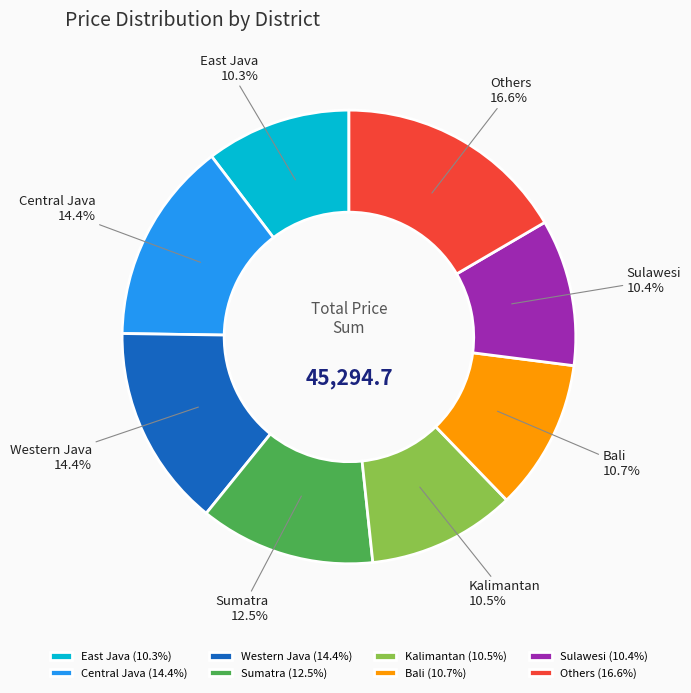

Do Sumatra and Sulawesi together represent more than half of the pie?

No